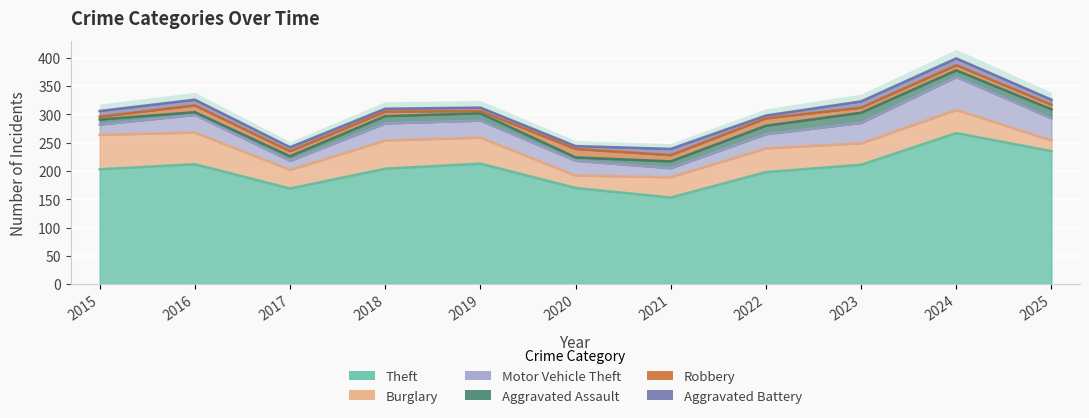

What is the sum of all Aggravated Assault values?

127